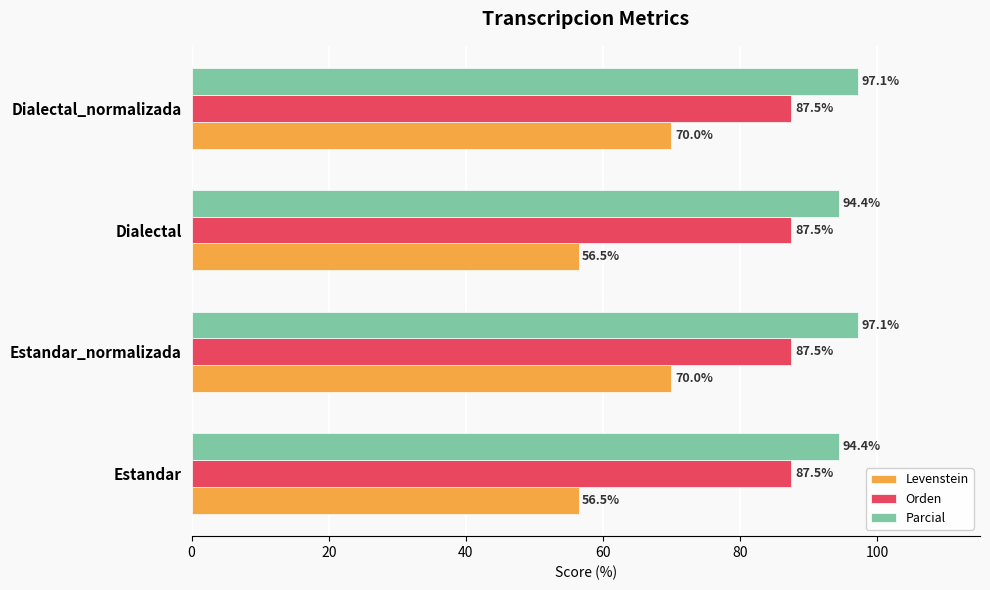

The Parcial series shows 35.1 at Dialectal. True or false?

False